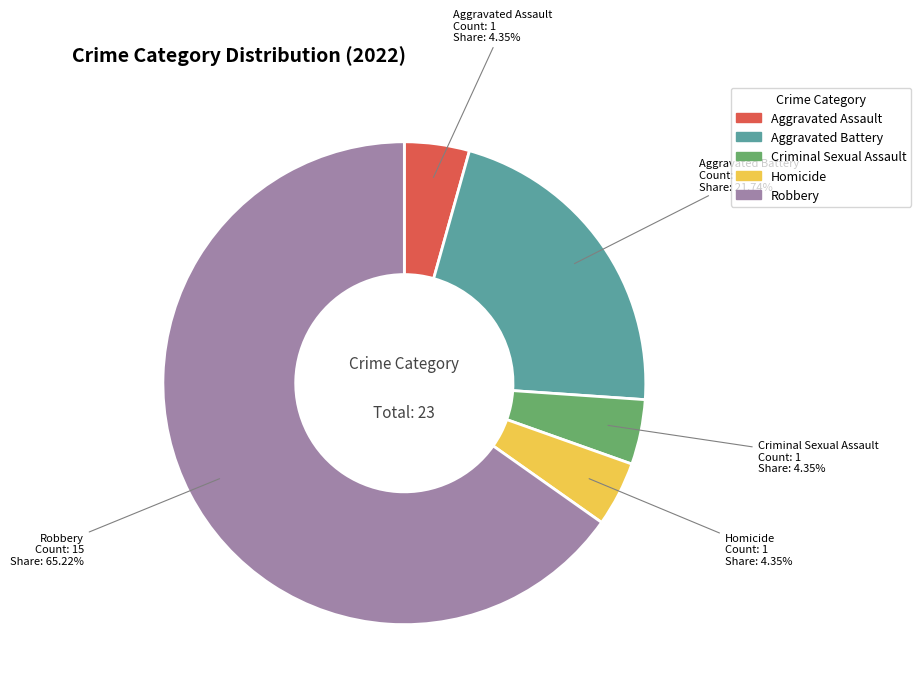

Which slice represents more than half of the pie?

Robbery